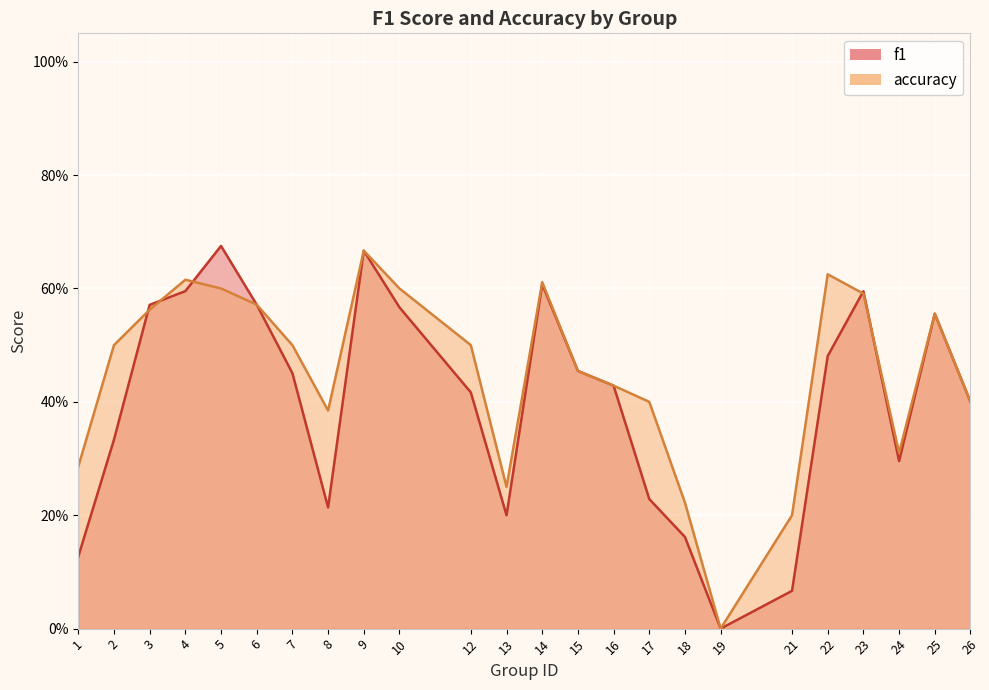

The f1 series shows 0.6 at 4. True or false?

True